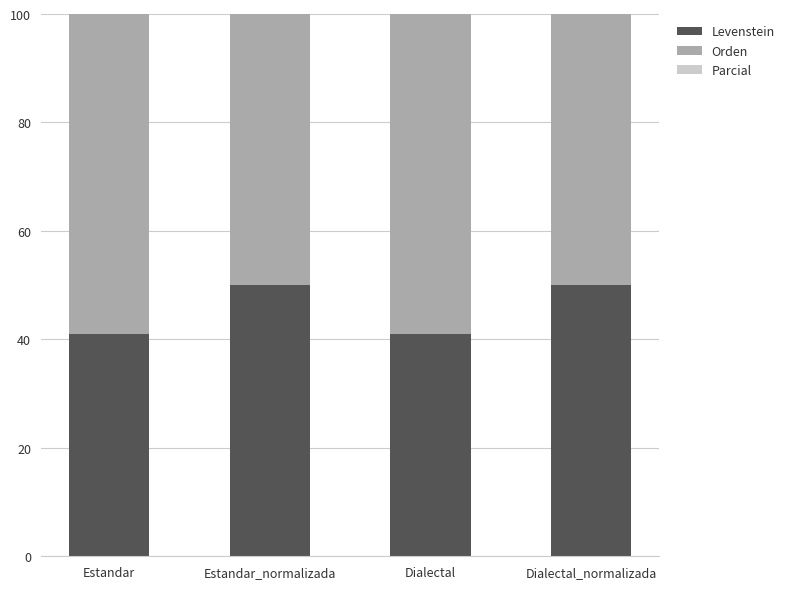

Between Dialectal_normalizada and Estandar, which is larger?

Dialectal_normalizada